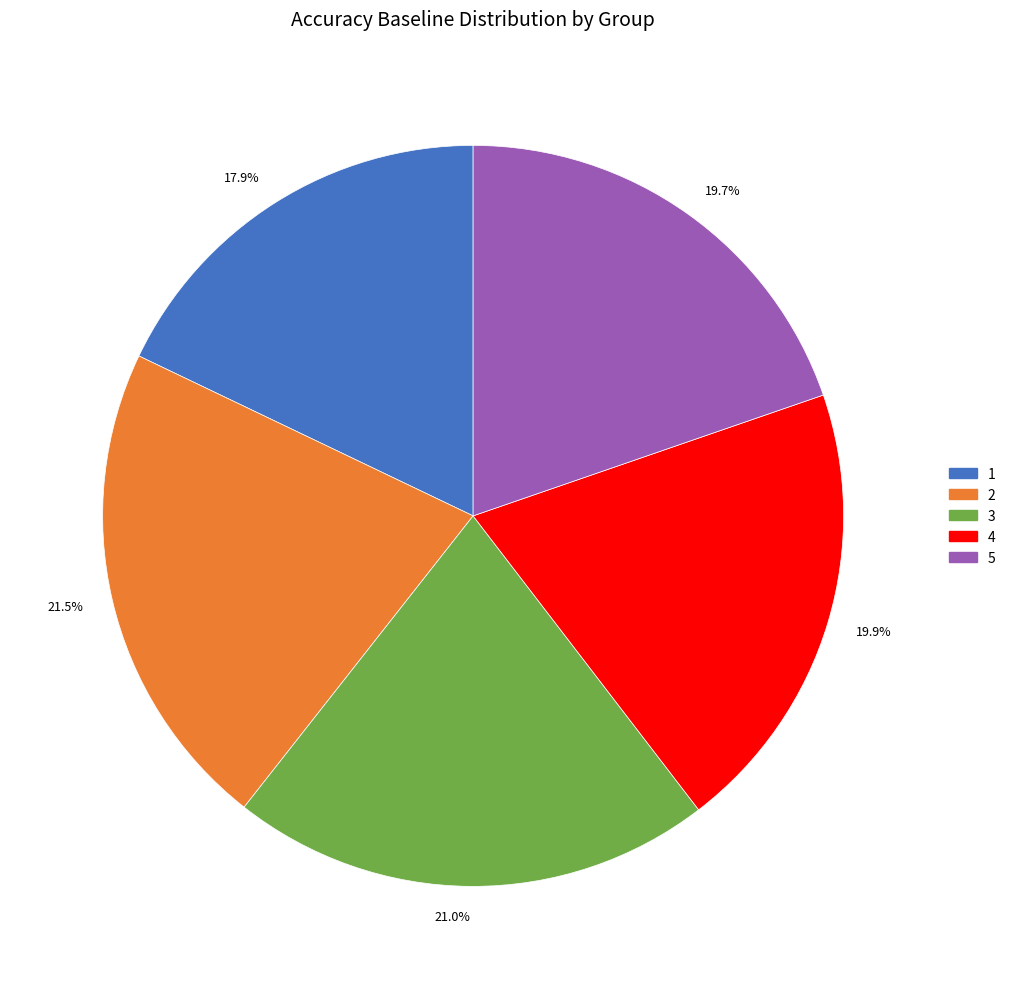

What portion of the pie excludes 17.9%?

82.1%